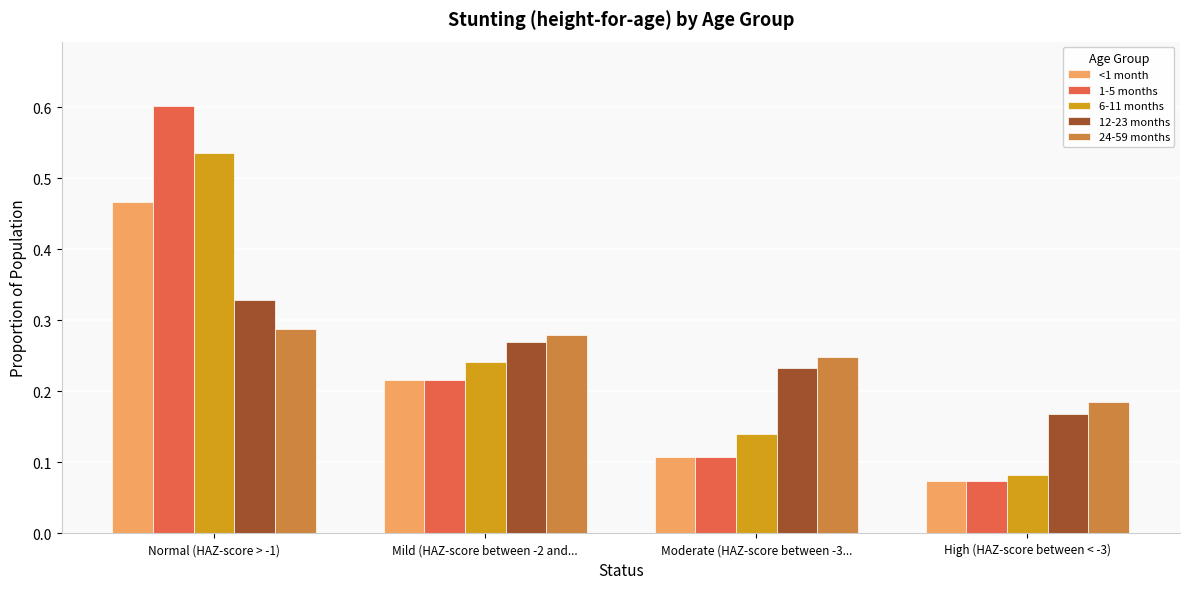

List the labels in order of 12-23 months value, largest first.

Normal (HAZ-score > -1), Mild (HAZ-score between -2 and..., Moderate (HAZ-score between -3..., High (HAZ-score between < -3)